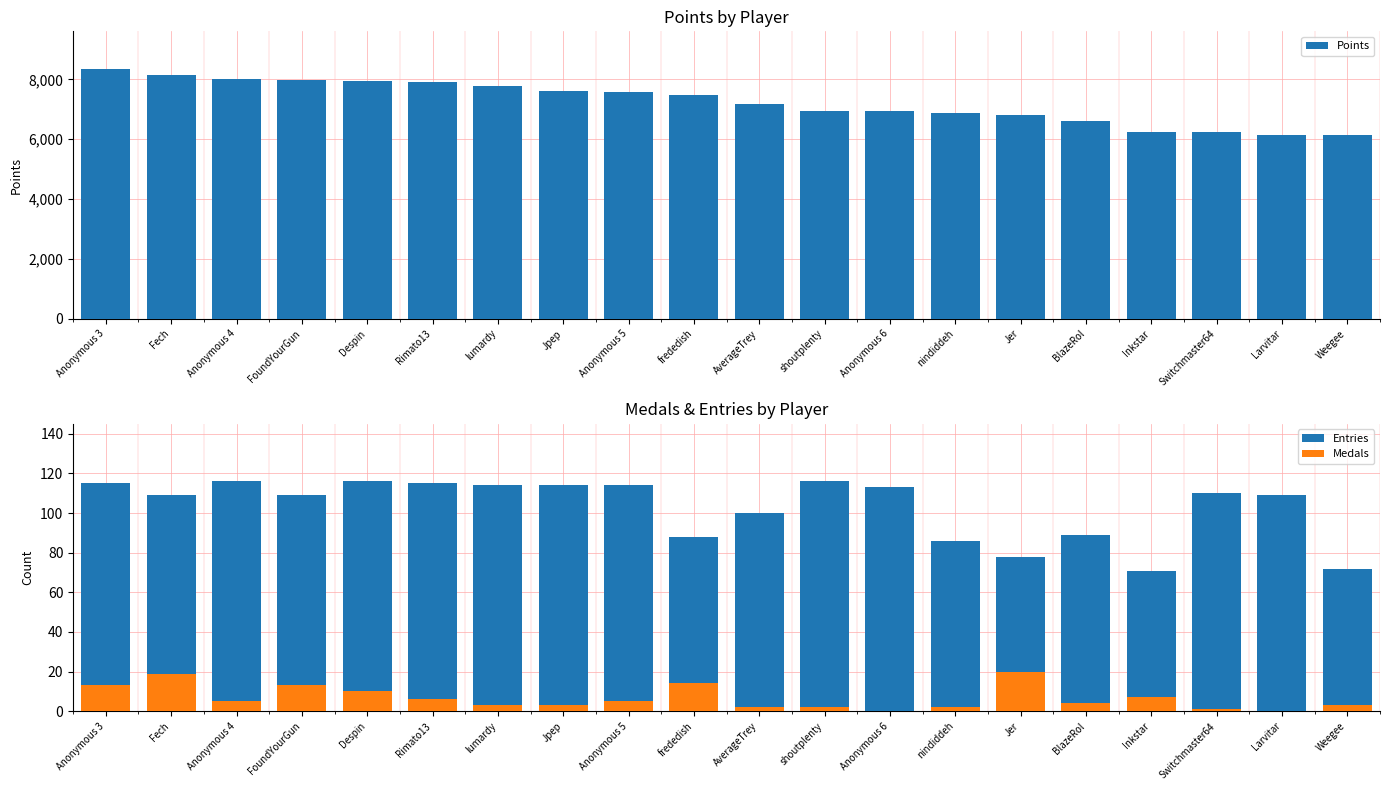

What is the label of the 19th bar from the left?

Larvitar